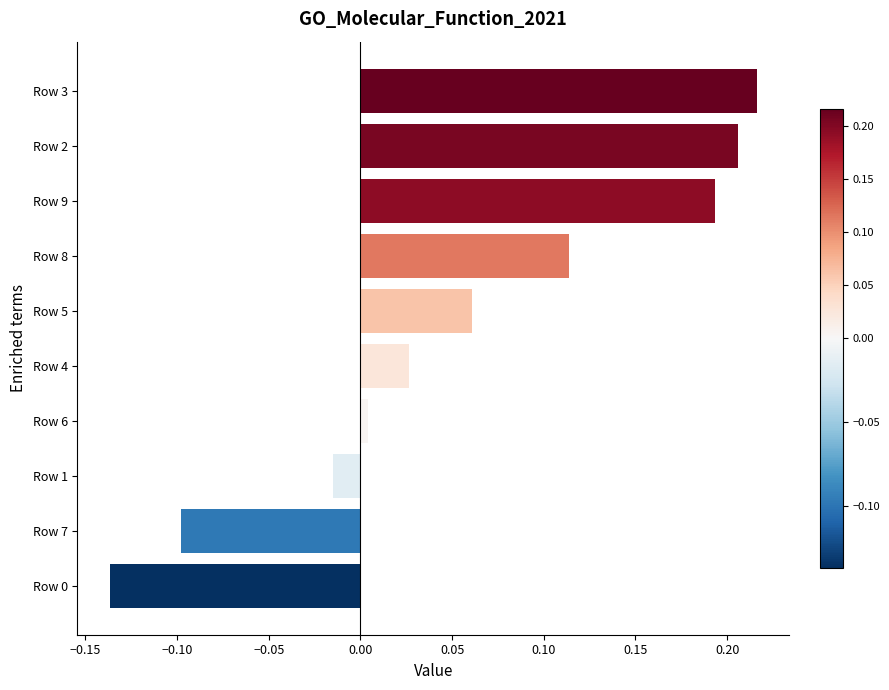

What is the difference between the maximum and second lowest values?

0.3